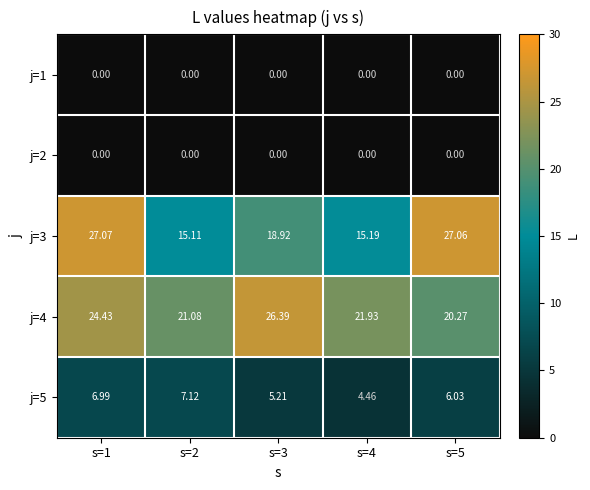

Which series changed the most between s=2 and s=5?

j=3